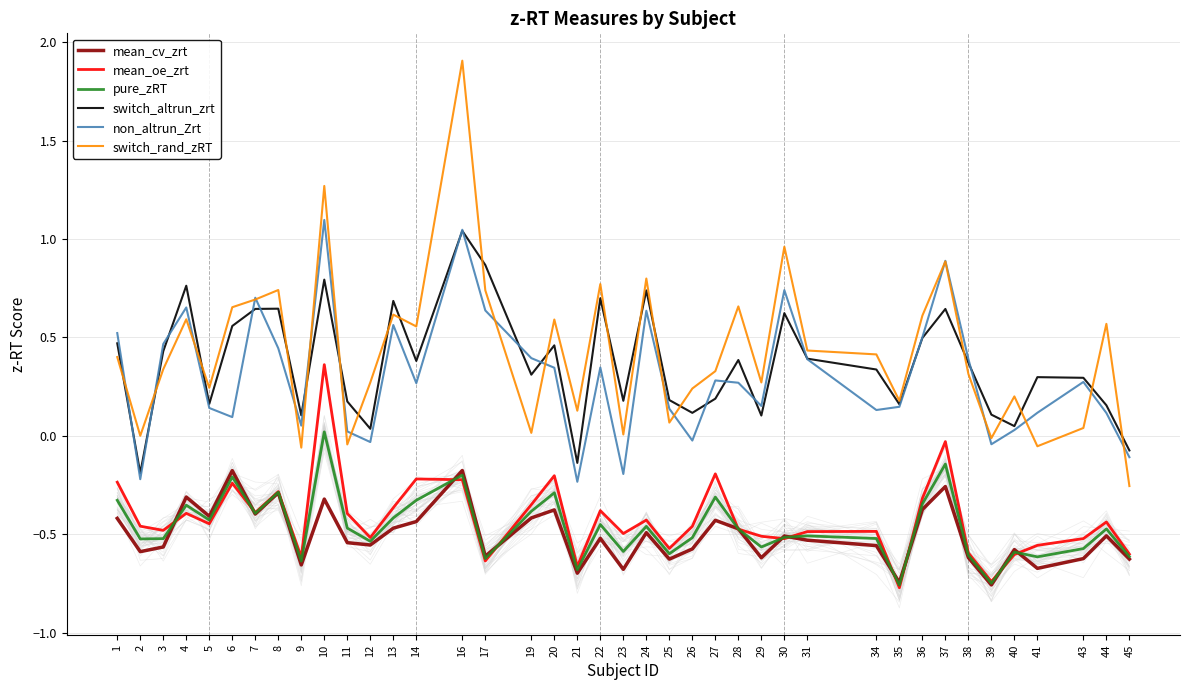

What is the approximate value of non_altrun_Zrt at 8?

0.4